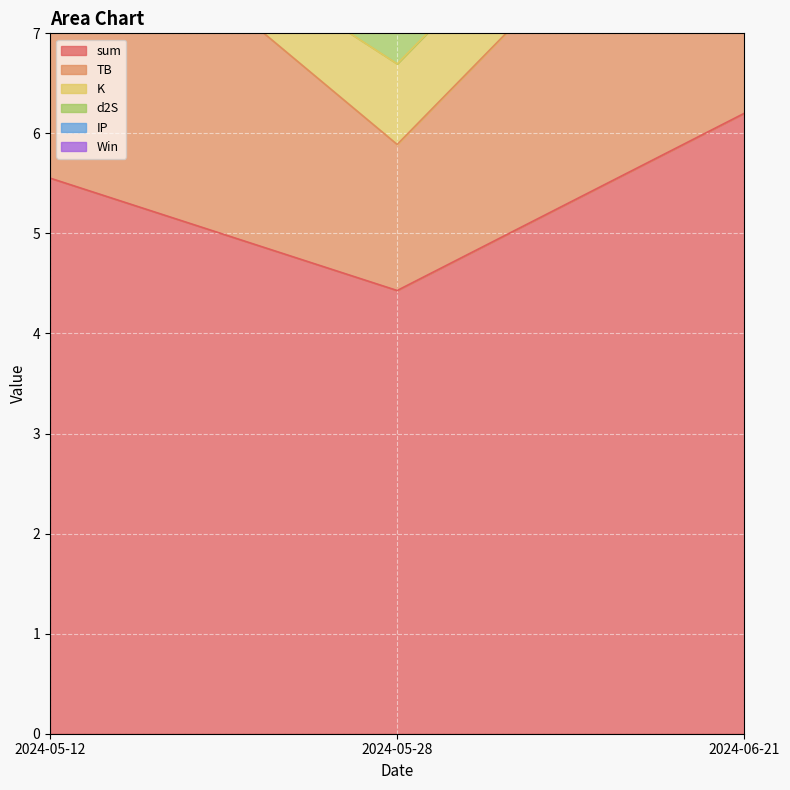

What value does the K series have at 2024-06-21?

0.8